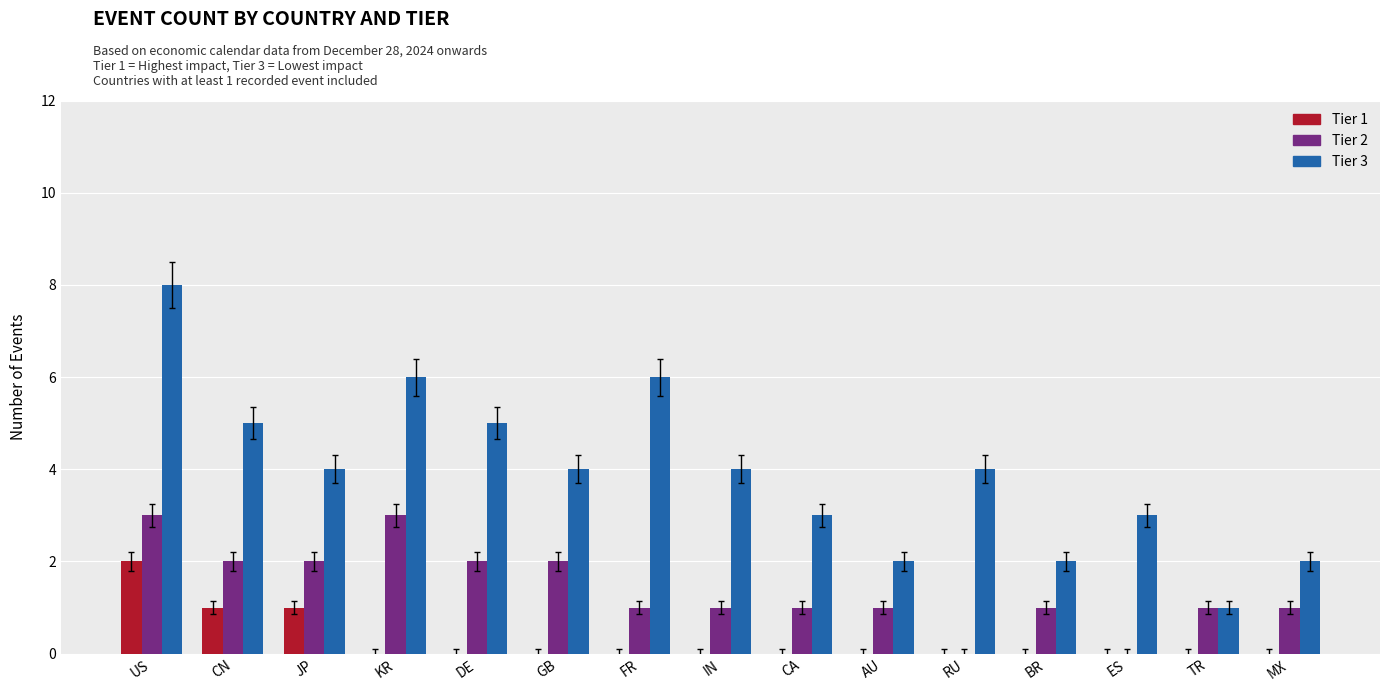

Which series changed the most between CN and RU?

Tier 2